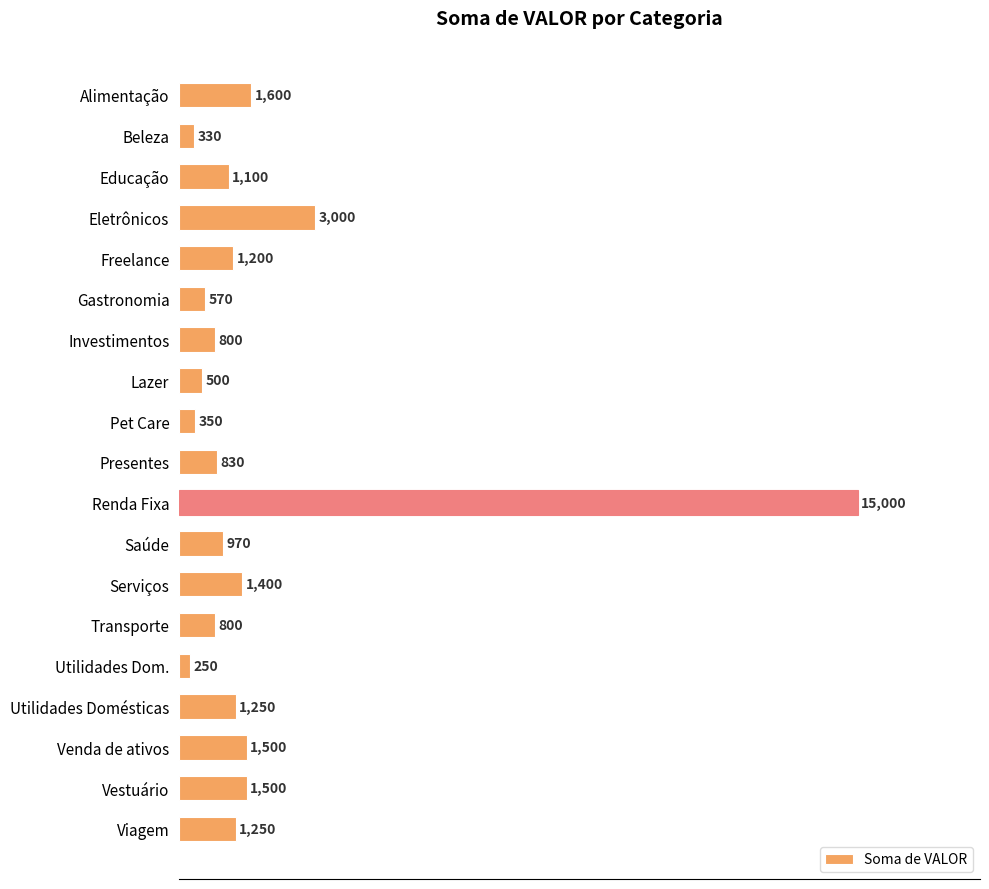

Is it true that the value at Vestuário is 1500?

True